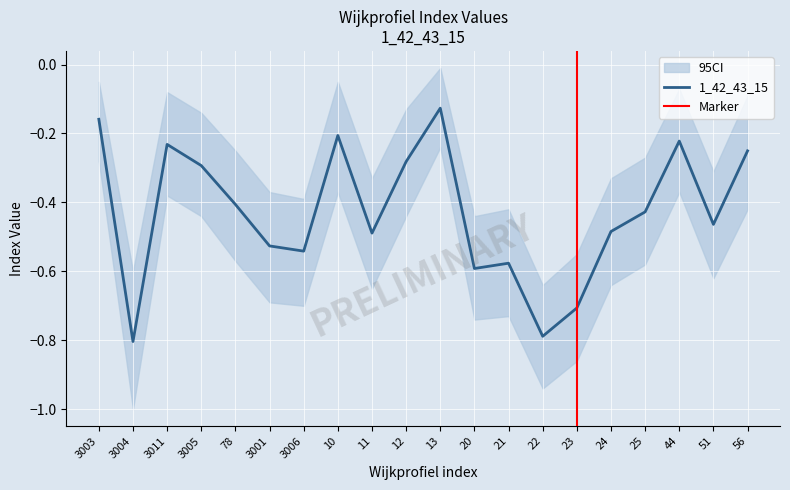

Which has a higher value, 56 or 20?

56